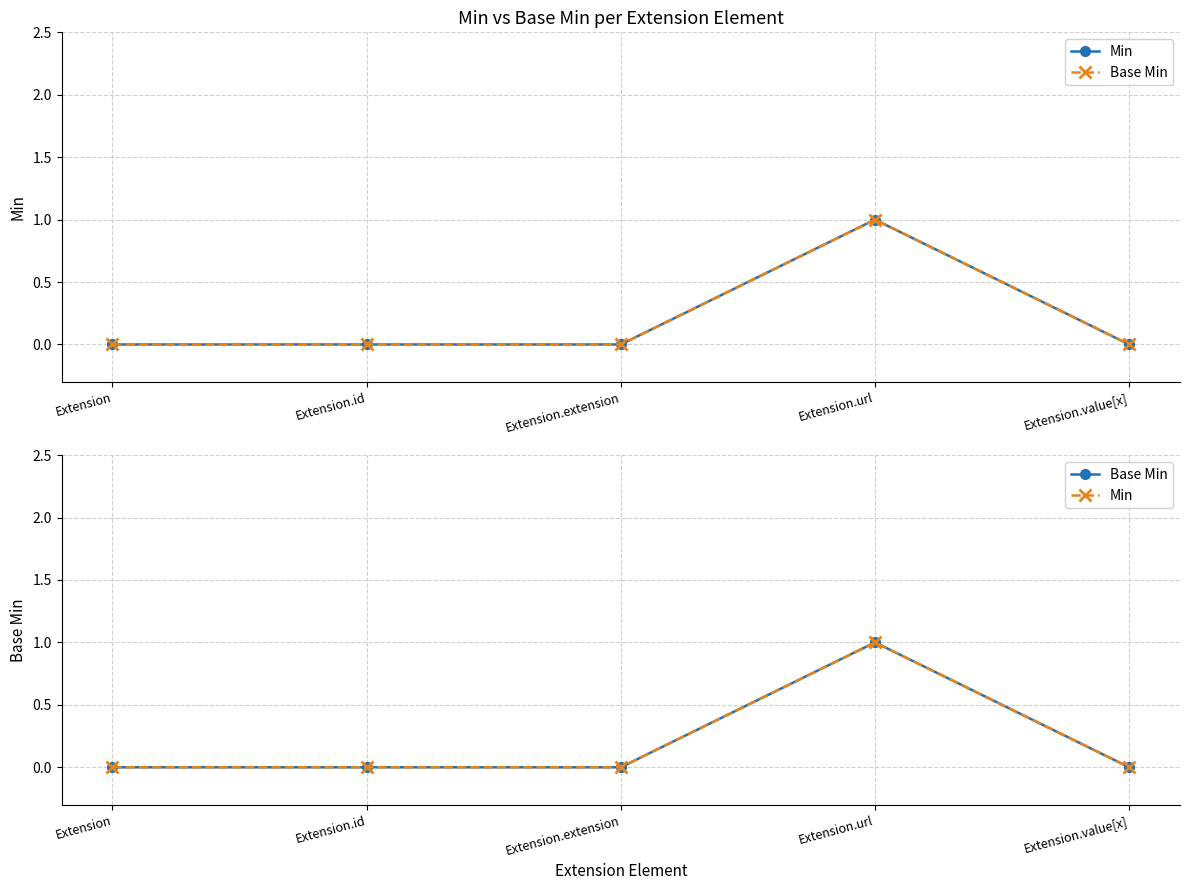

The value of Base Min at Extension.extension is 1. True or false?

False